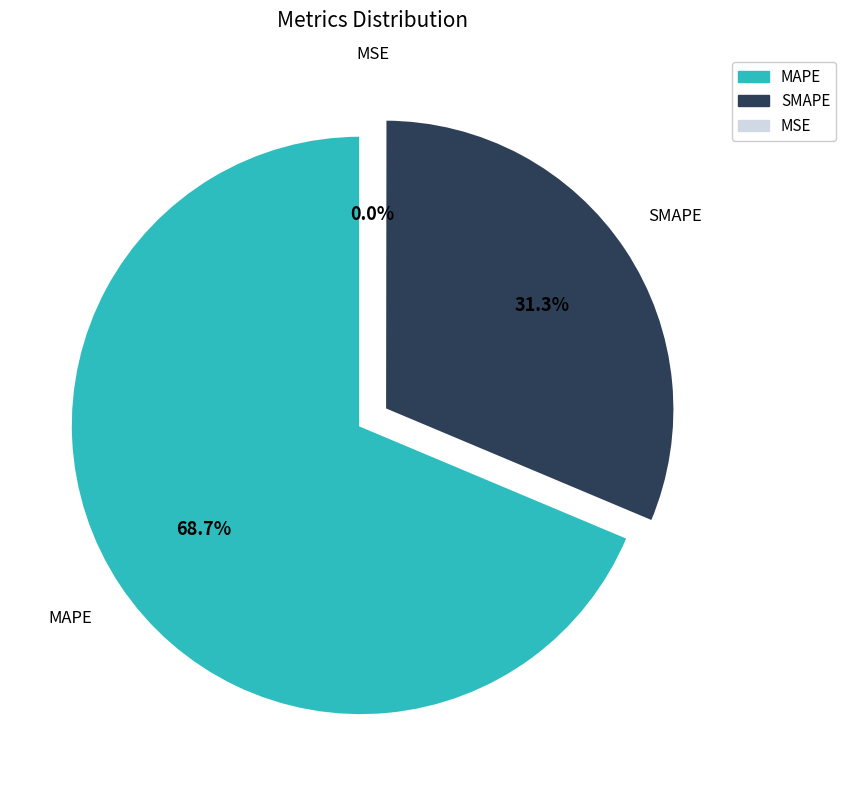

To the nearest percent, what is the difference between the MSE and MAPE slice percentages?

69%